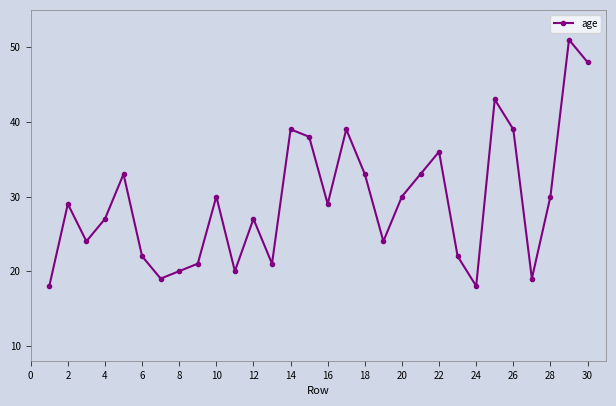

How many points are lower than both their immediate neighbors (excluding endpoints)?

8